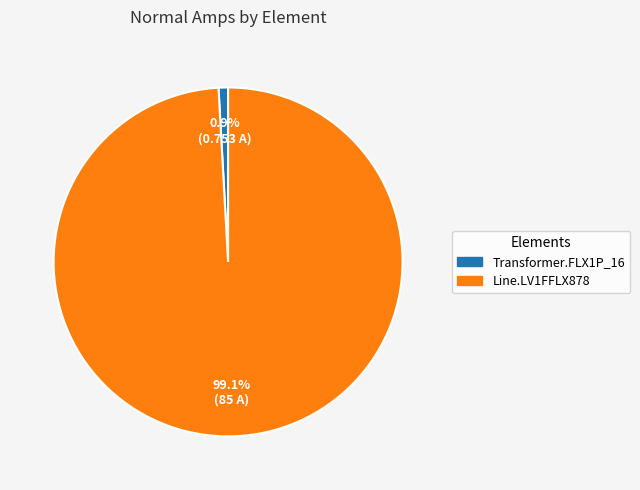

Combined, do Line.LV1FFLX878 and Transformer.FLX1P_16 account for over 50%?

Yes